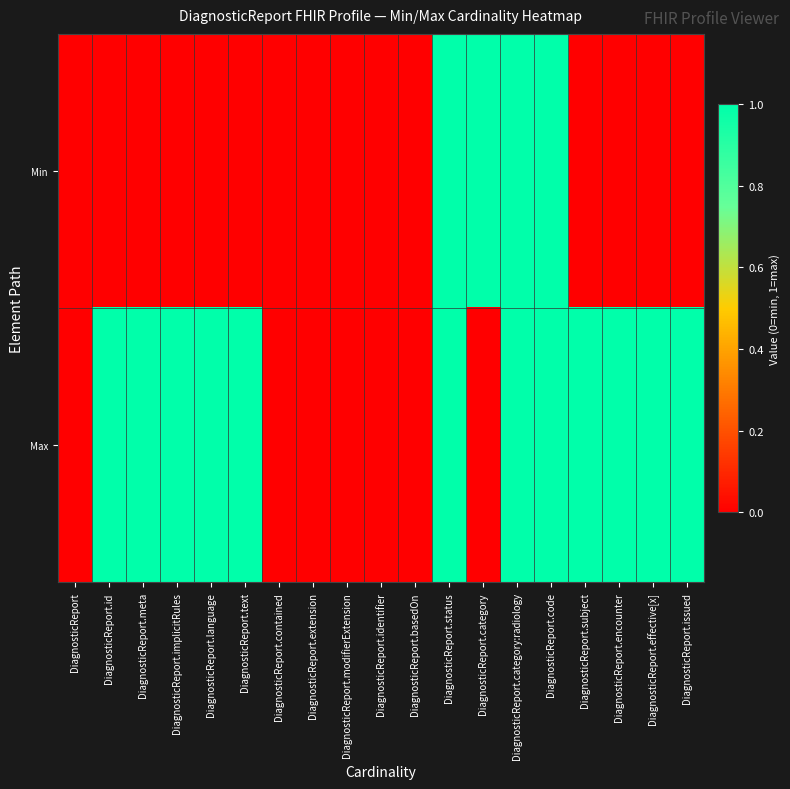

At DiagnosticReport.category, list the series in order from smallest to largest.

Max, Min